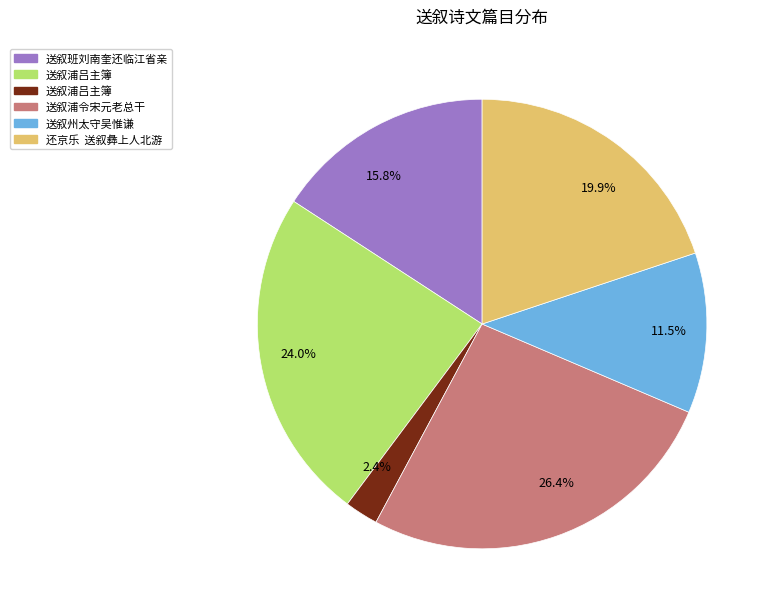

Is there a majority slice in this chart?

No